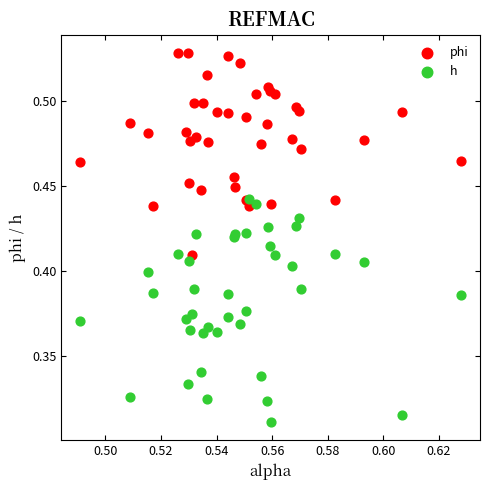

What are all the series names shown in the legend?

phi, h